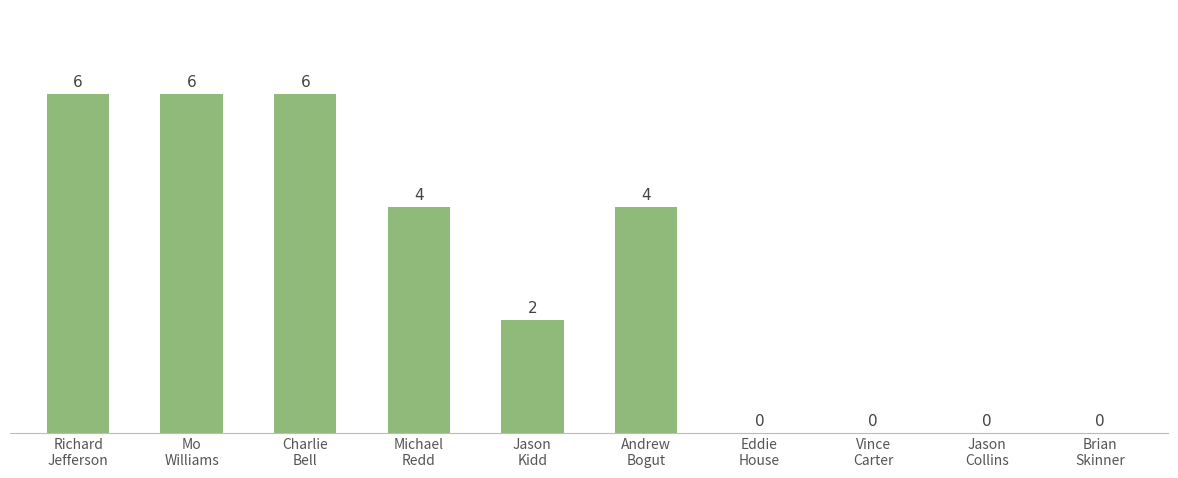

Count the values in the range 0 to 6.

10